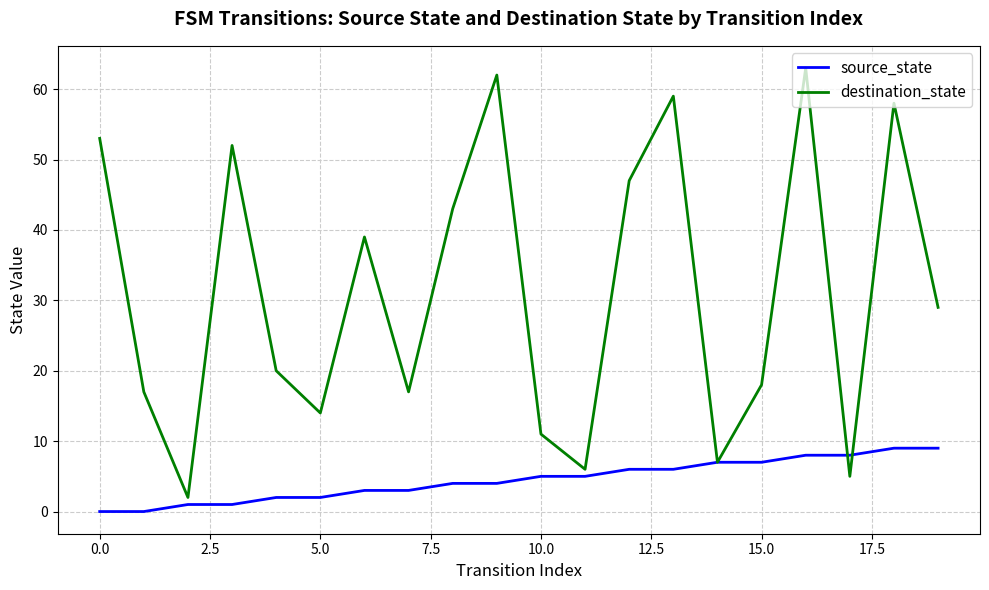

Which series has the largest range (max minus min)?

destination_state